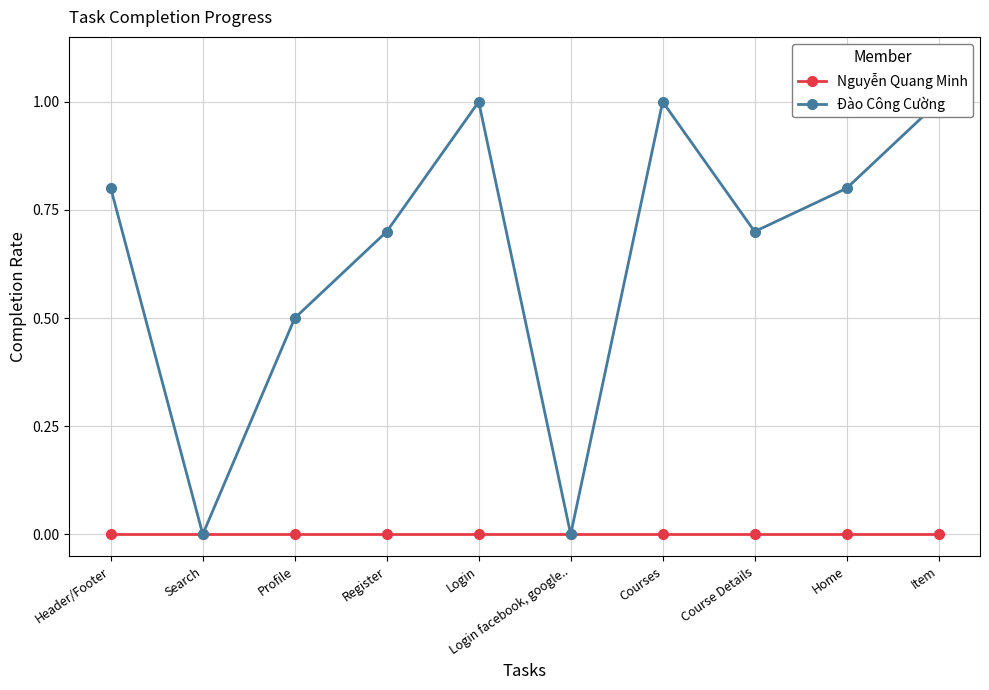

Reading right to left, transcribe all the data shown in this chart.

Nguyễn Quang Minh: 0.0	0.0	0.0	0.0	0.0	0.0	0.0	0.0	0.0	0.0
Đào Công Cường: 1.0	0.8	0.7	1.0	0.0	1.0	0.7	0.5	0.0	0.8